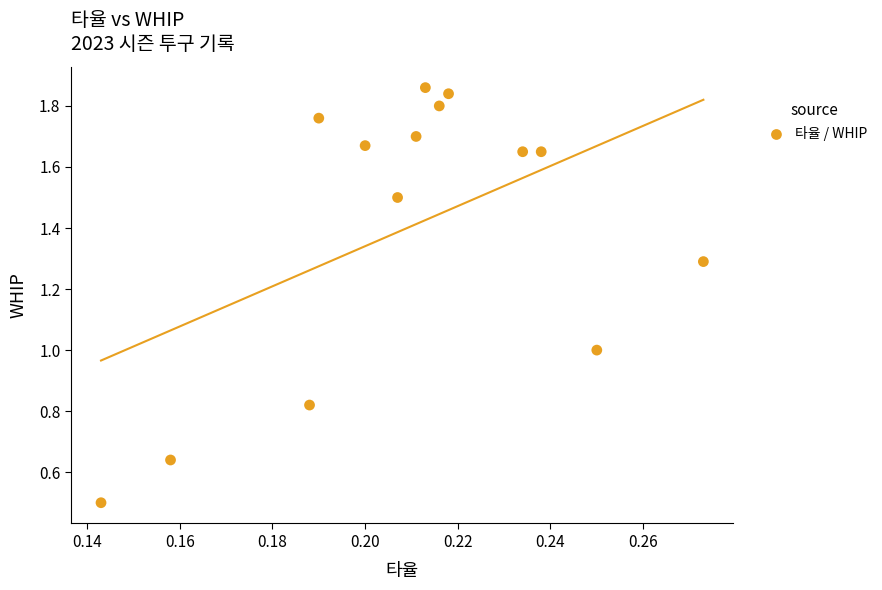

What is the range of Y values (max minus min)?

1.4